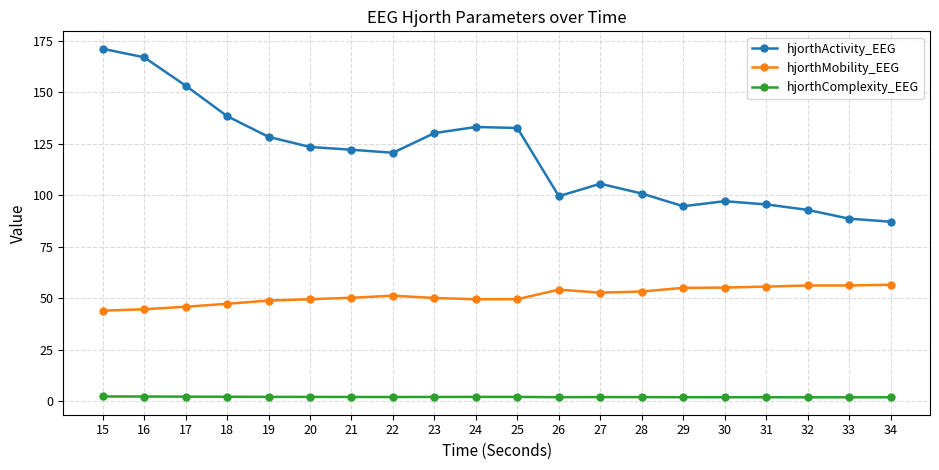

True or false: hjorthMobility_EEG has more than 2 points higher than both neighbors.

True